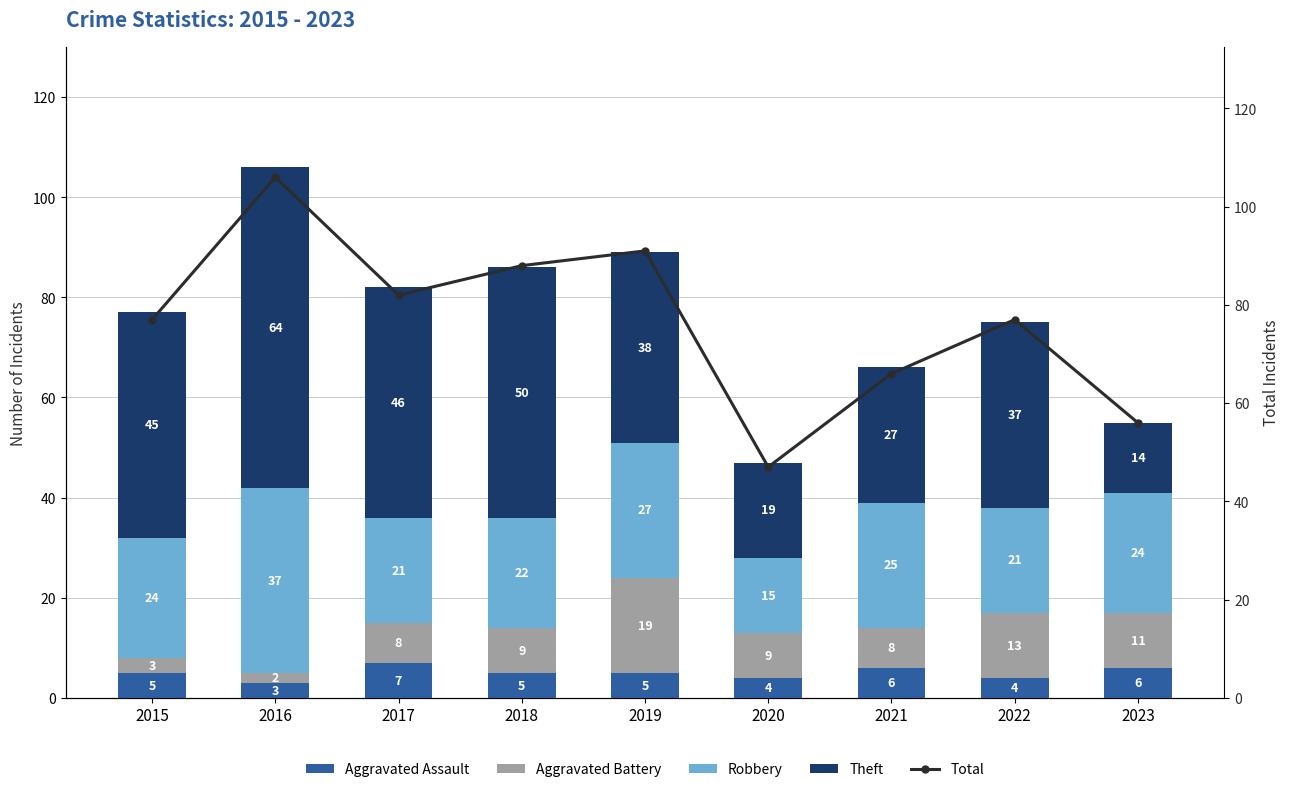

At how many categories does at least one series exceed 47?

8